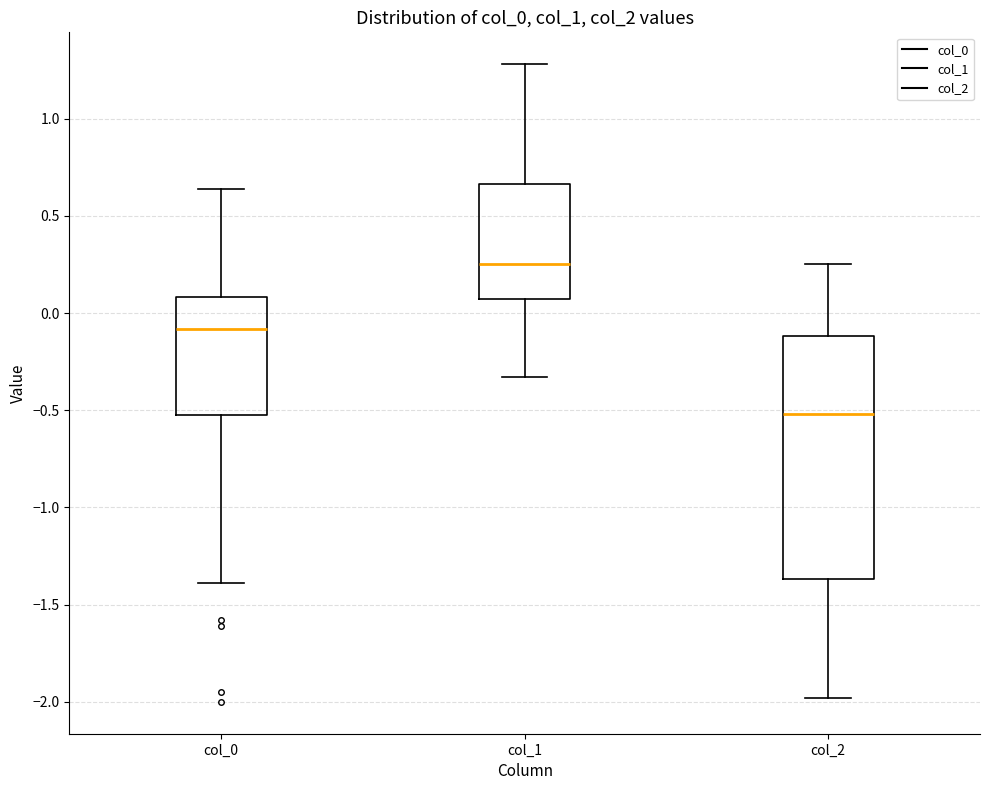

Reading left to right, read every box against the y-axis: the position of its median line, the range the box covers, and the ends of its whiskers. The values are not printed on the chart, so give them approximately, as read against the axis.

col_0: median -0.10, box -0.50 to 0.10, whiskers -1.40 to 0.65
col_1: median 0.25, box 0.05 to 0.65, whiskers -0.35 to 1.30
col_2: median -0.50, box -1.35 to -0.10, whiskers -2.00 to 0.25